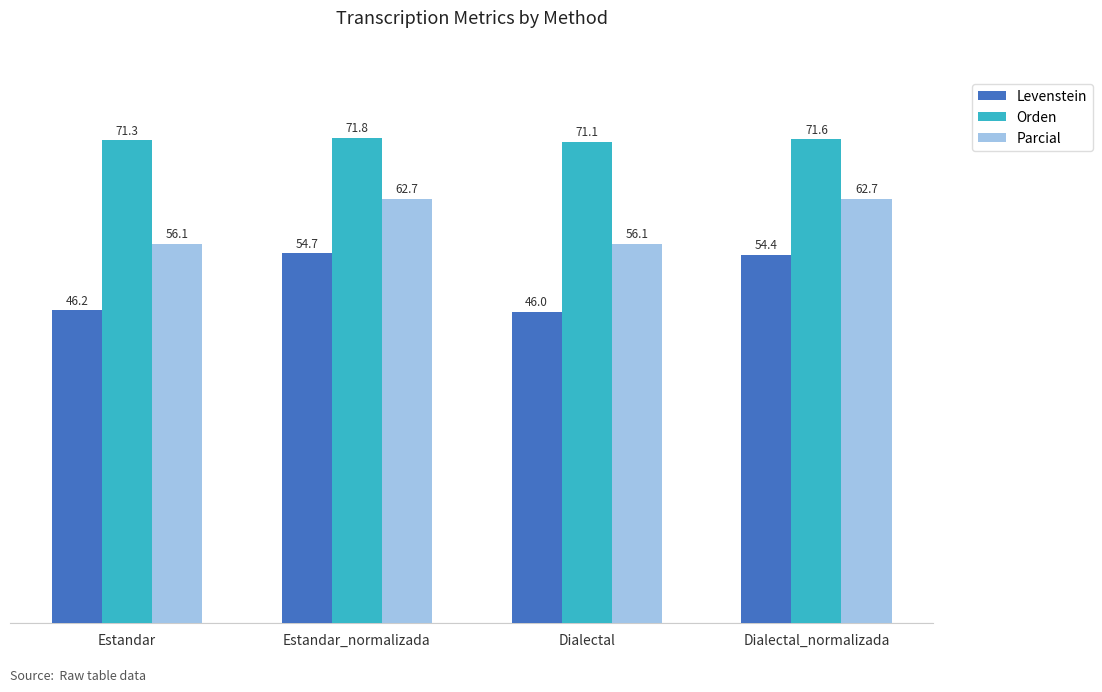

Which series has the largest range (max minus min)?

Levenstein